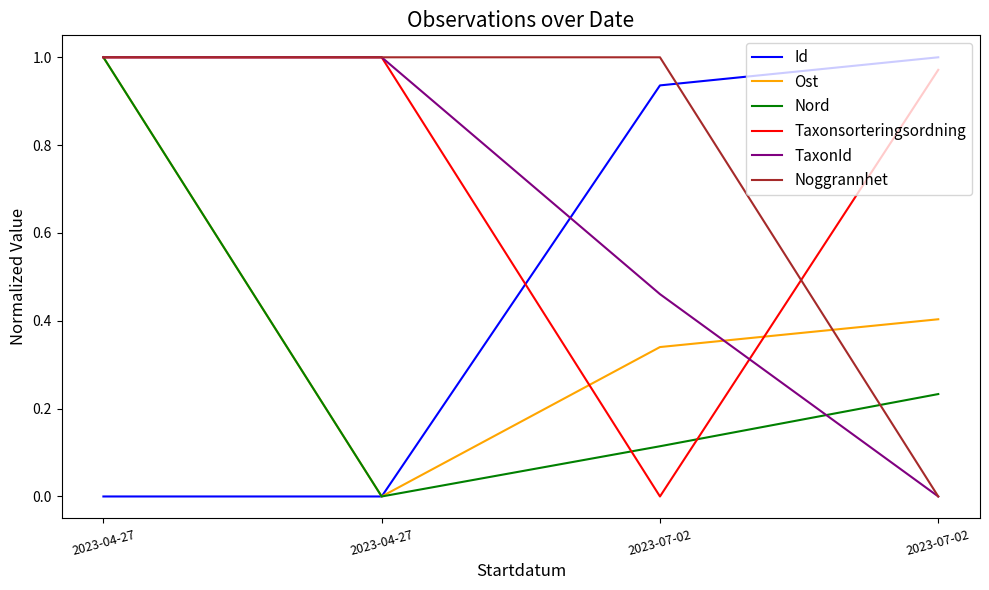

How many lines are shown in the chart?

6